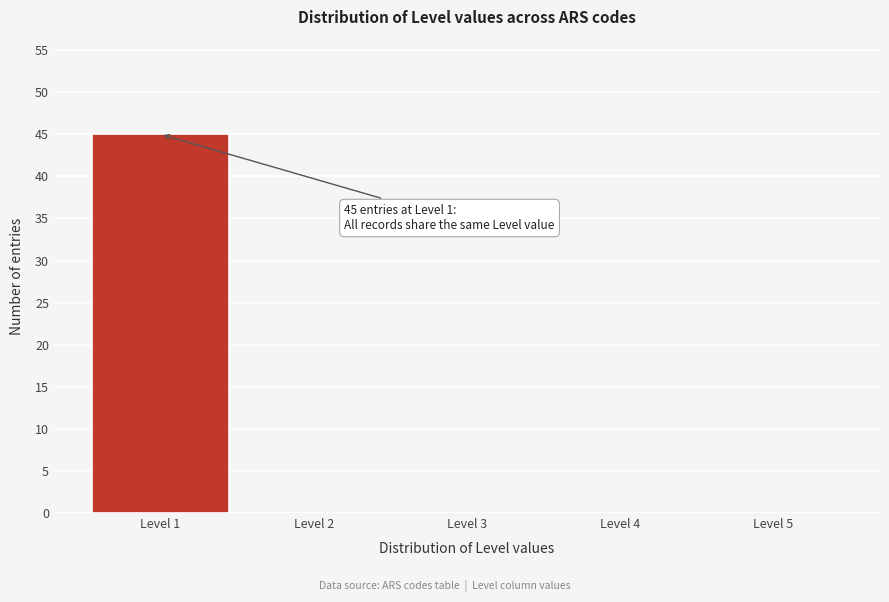

Reading left to right, list all the values displayed in this chart.

Level 1=45	Level 2=0	Level 3=0	Level 4=0	Level 5=0